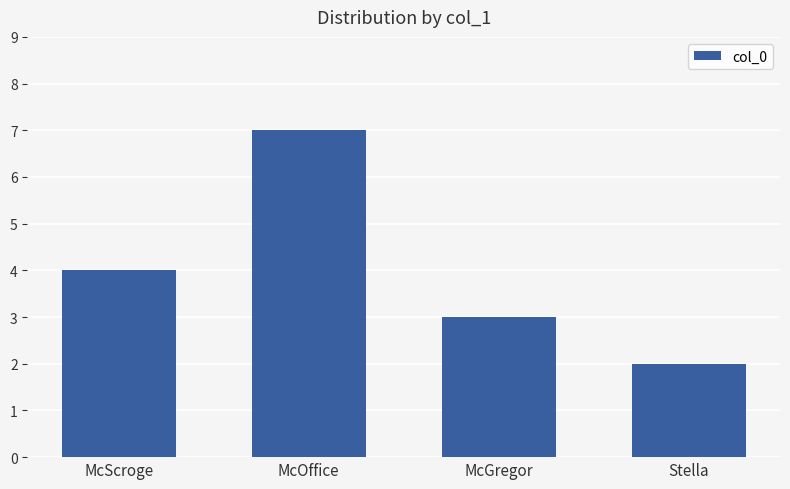

Reading left to right, extract all data points from this chart.

McScroge=4	McOffice=7	McGregor=3	Stella=2